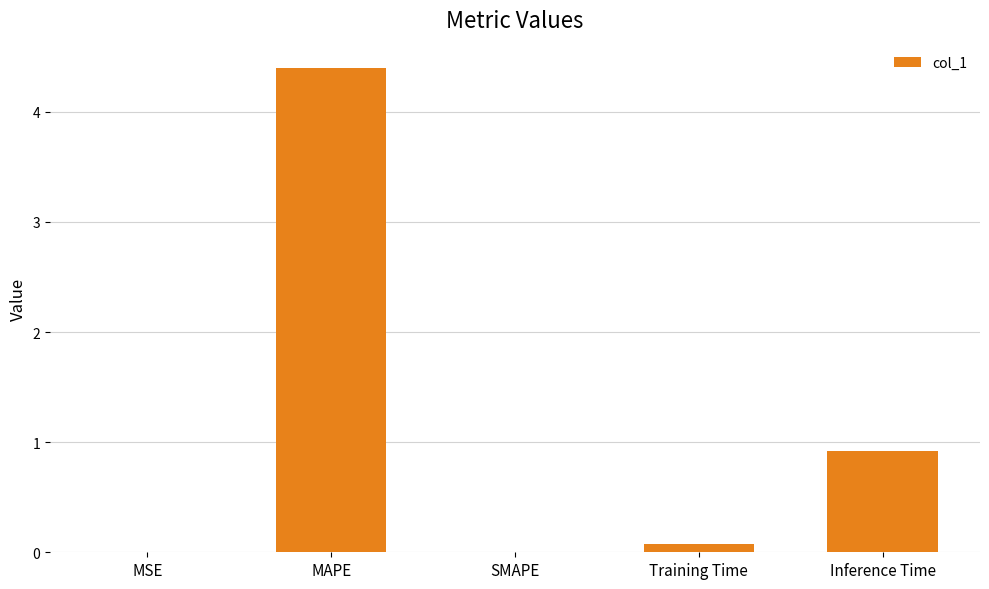

At which label is the value closest to 2?

Inference Time